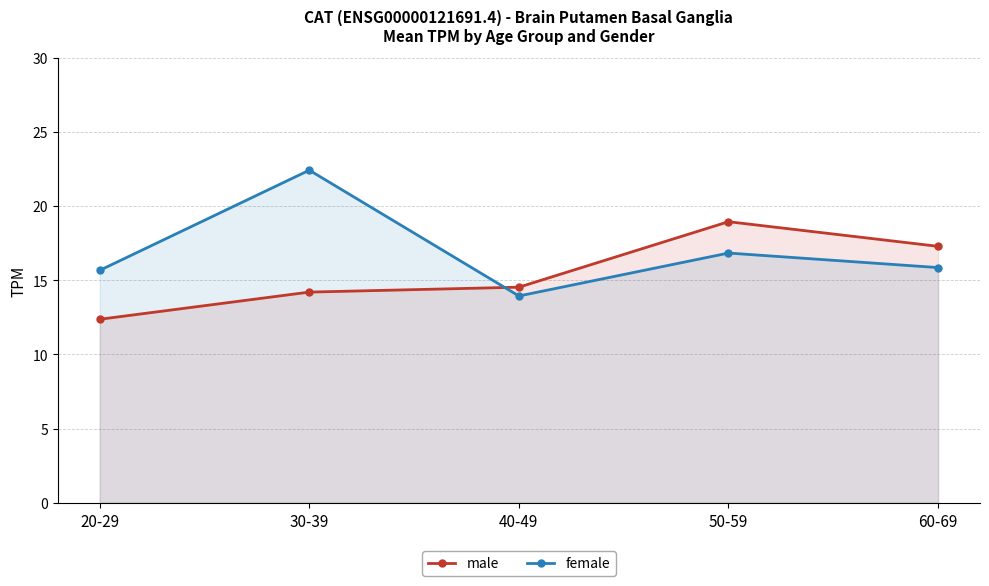

Read the male value at 50-59.

18.9